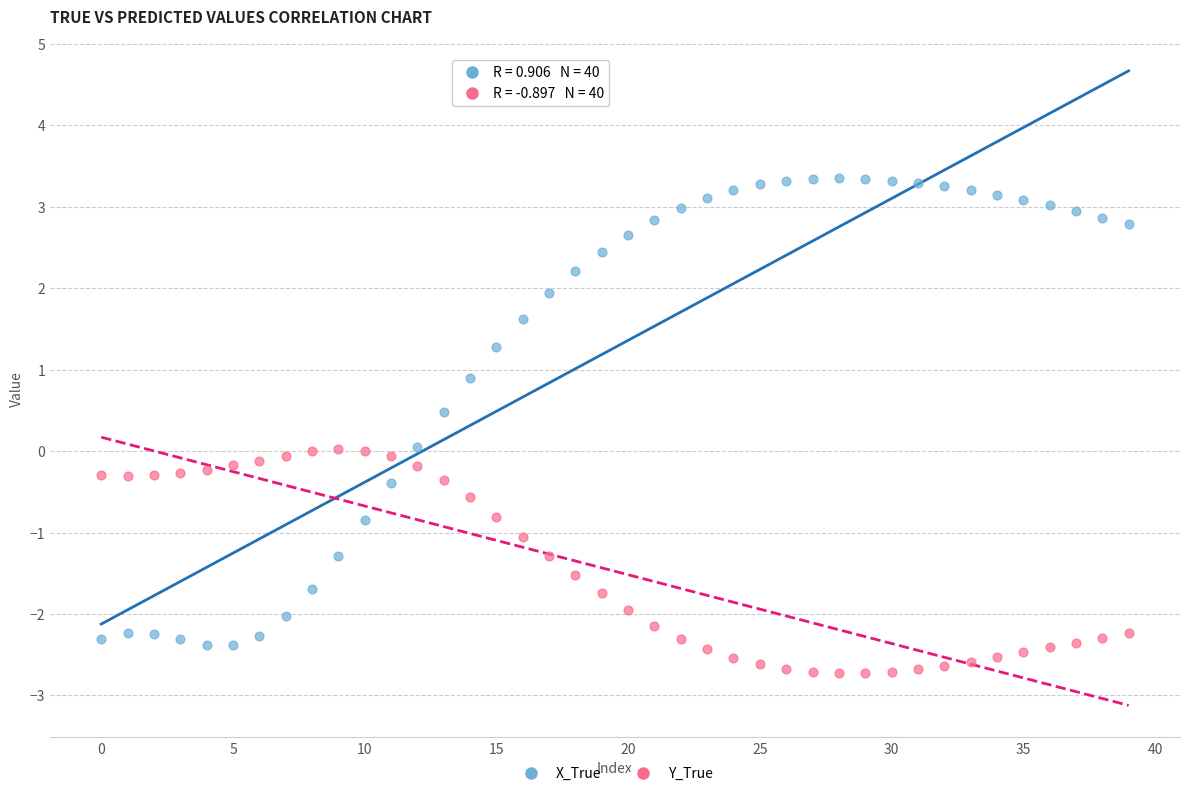

Across all data points, what is the range of Y values (max minus min)?

6.1